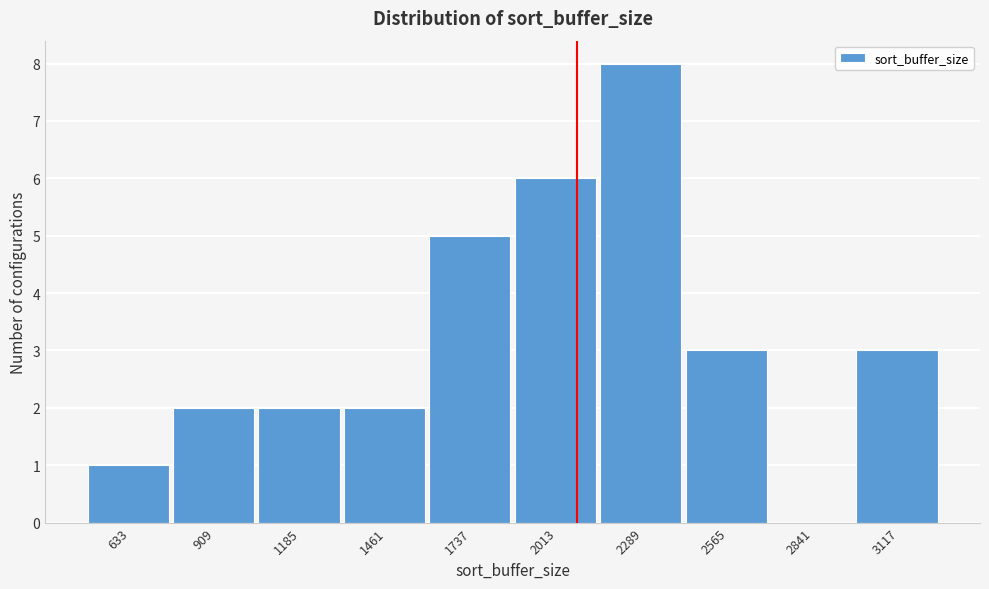

Reading right to left, list all the values displayed in this chart.

3117=3	2841=0	2565=3	2289=8	2013=6	1737=5	1461=2	1185=2	909=2	633=1